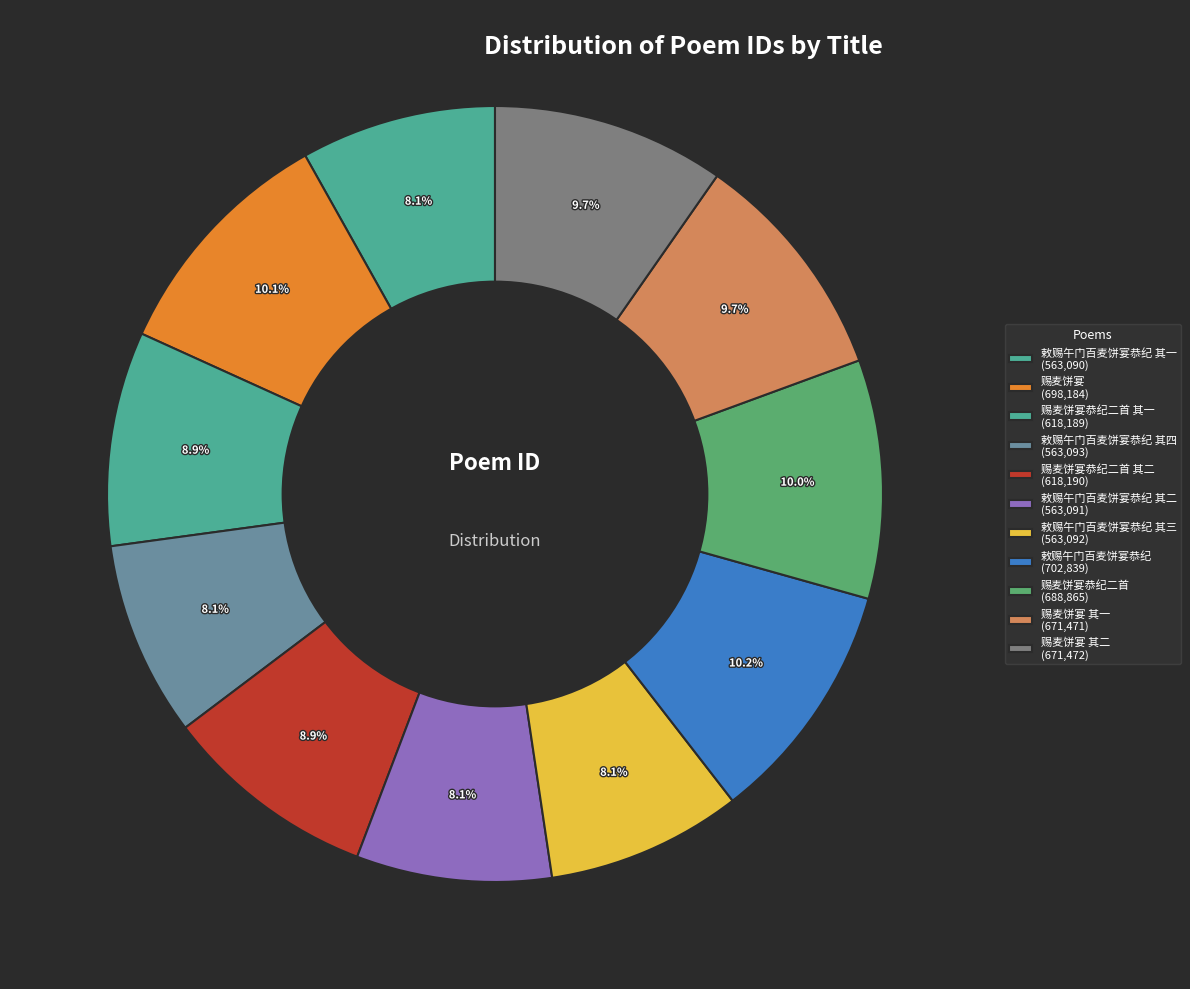

How many segments does this pie chart have?

11